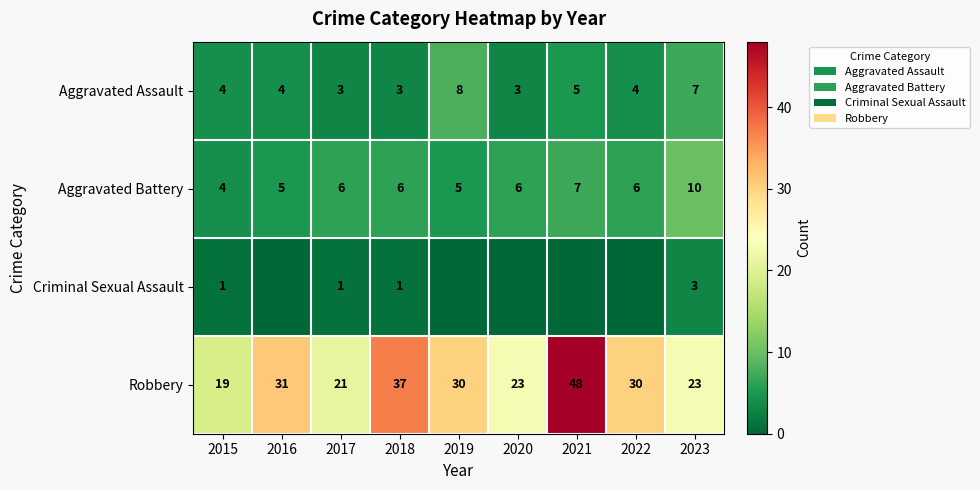

What is the difference between the highest and lowest values at 2017?

20